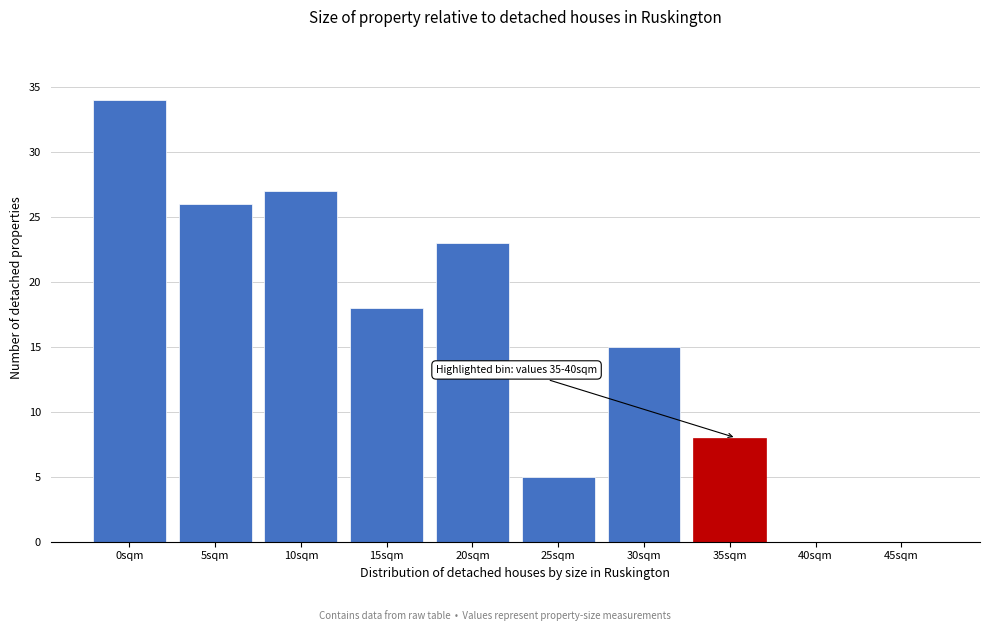

Reading left to right, extract all data points from this chart.

0sqm=34	5sqm=26	10sqm=27	15sqm=18	20sqm=23	25sqm=5	30sqm=15	35sqm=8	40sqm=0	45sqm=0